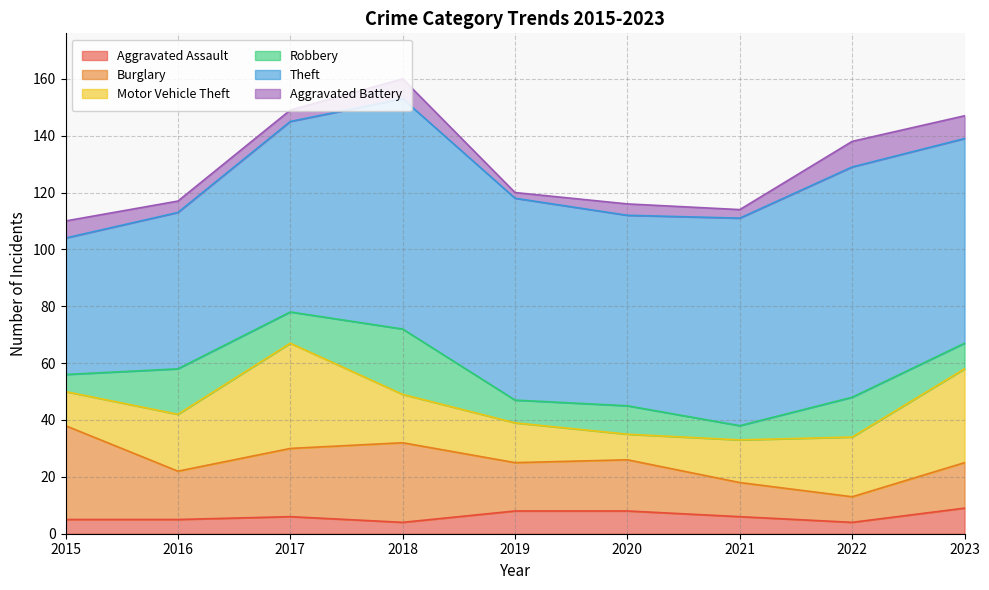

What is the value of the Robbery point at the 1st from the left?

6